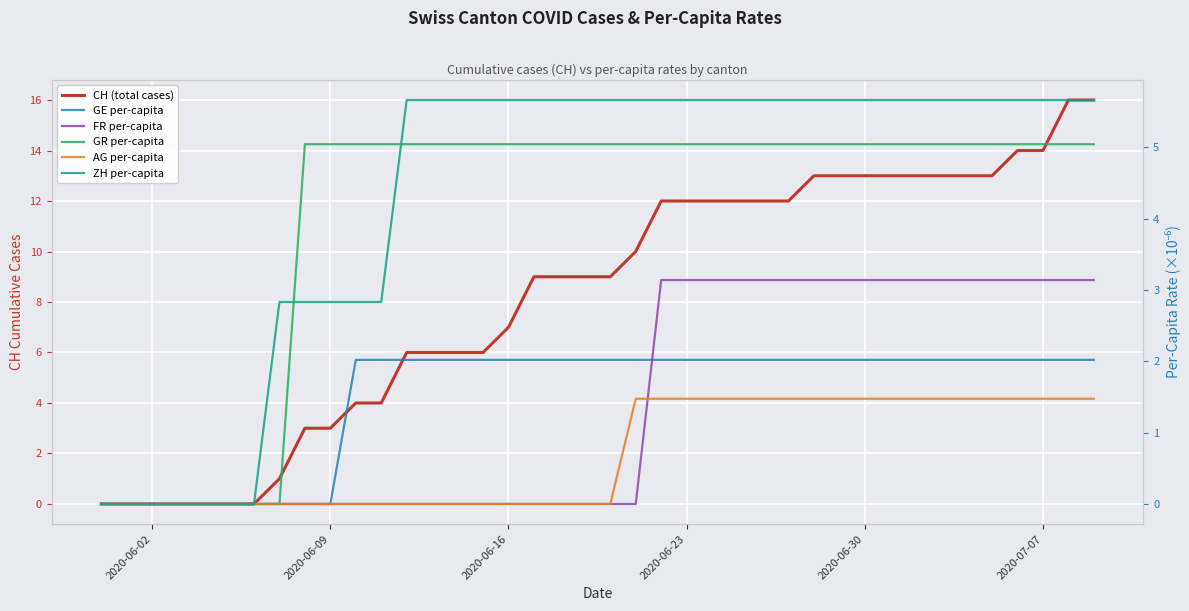

Is the value of AG per-capita at 26 greater than the value of ZH per-capita at 36?

No